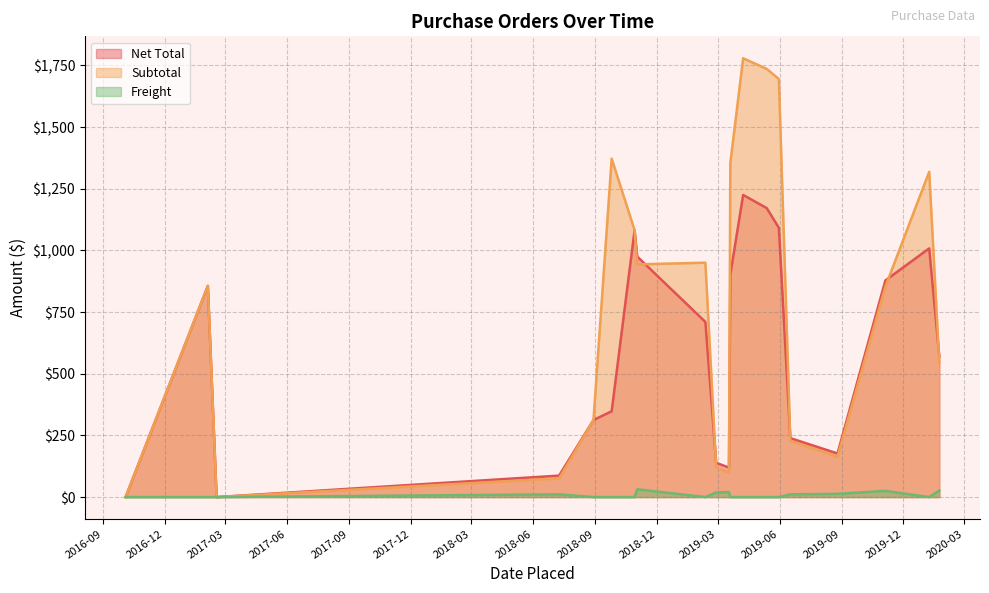

What is the label of the 16th point from the left?

2019-03-18